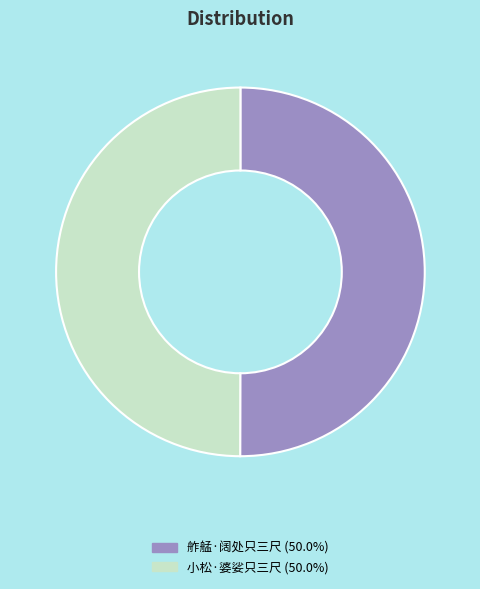

Combined, do 舴艋·阔处只三尺 and 小松·婆娑只三尺 account for over 50%?

Yes